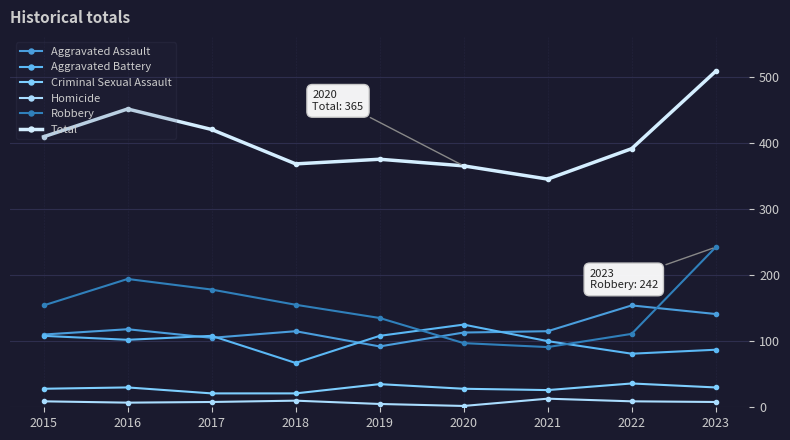

How many lines are shown in the chart?

6